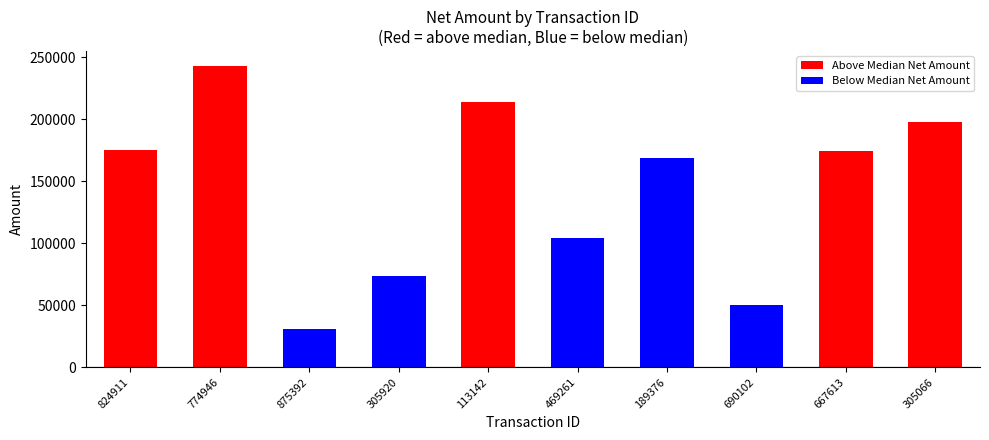

What is the smallest value displayed?

31034